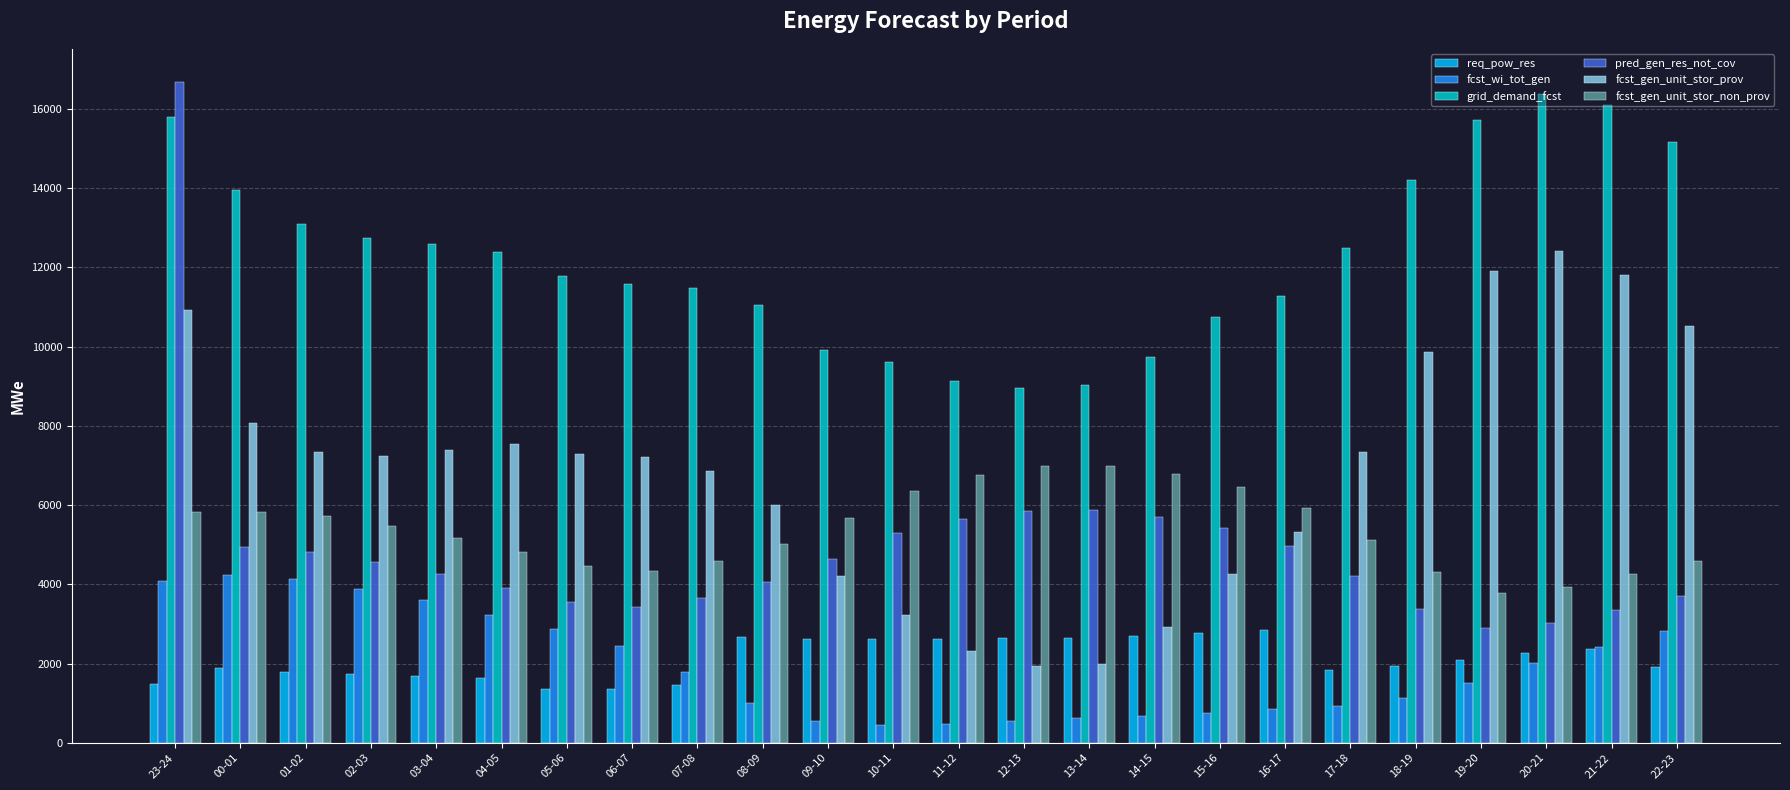

What is the difference between the fcst_gen_unit_stor_prov values at 06-07 and 18-19?

2649